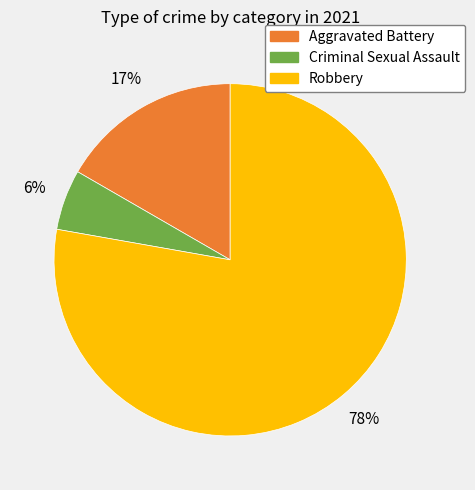

To the nearest percent, what is the average slice percentage?

33%